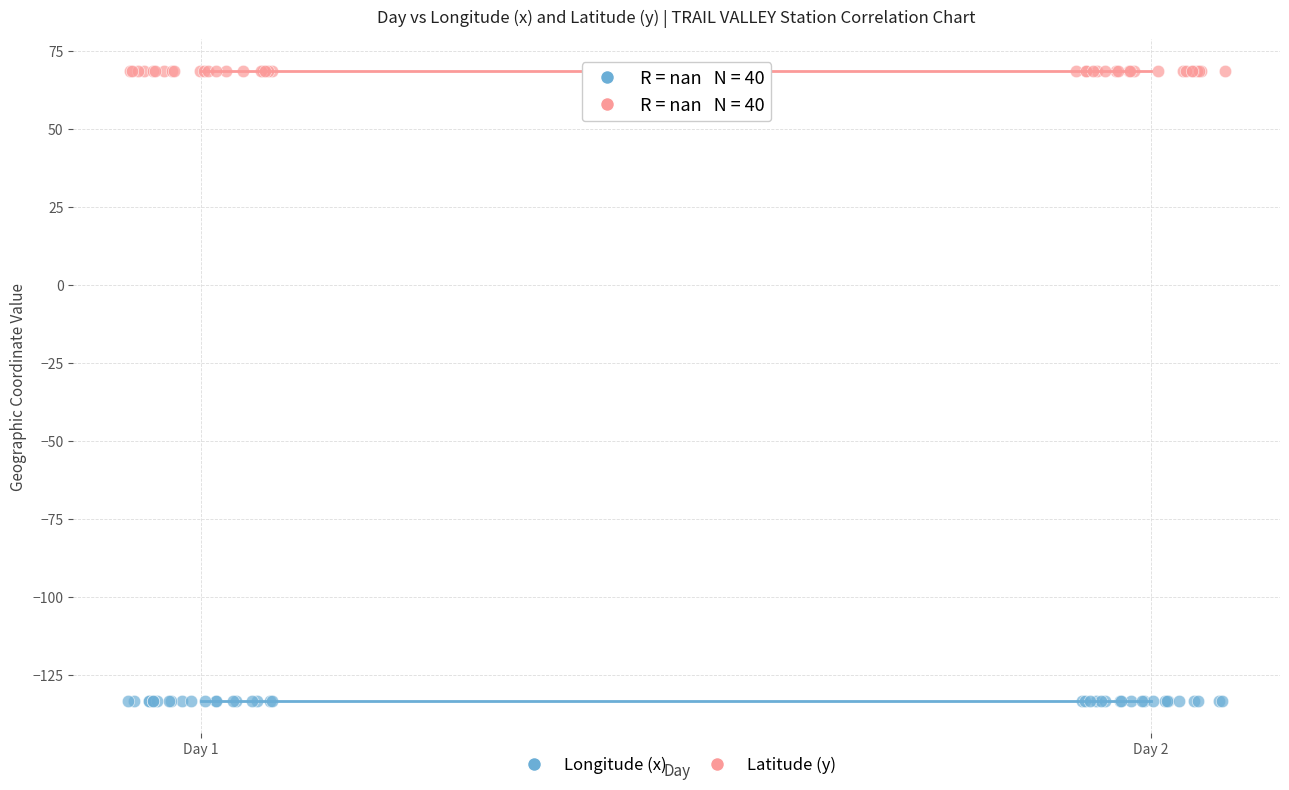

Which series contains the lowest Y value?

Longitude (x)